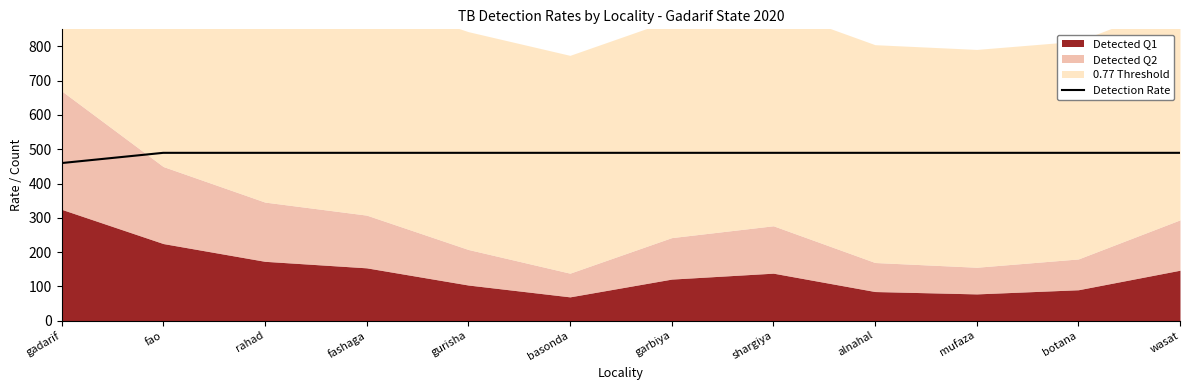

True or false: there are more than 1 points higher than both neighbors.

False